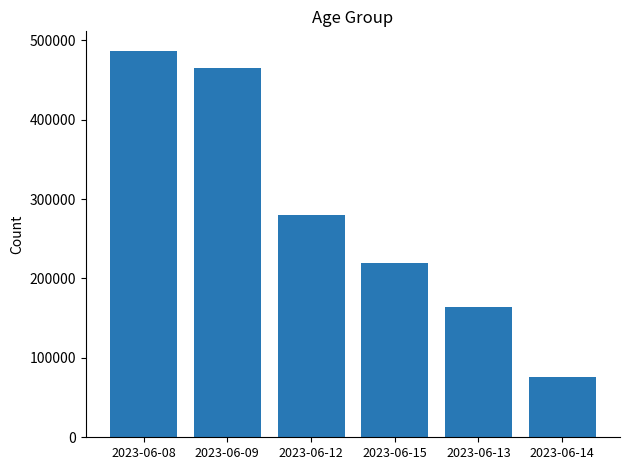

Reading right to left, extract all data points from this chart.

2023-06-14=75637	2023-06-13=164461	2023-06-15=220054	2023-06-12=279851	2023-06-09=464874	2023-06-08=486882